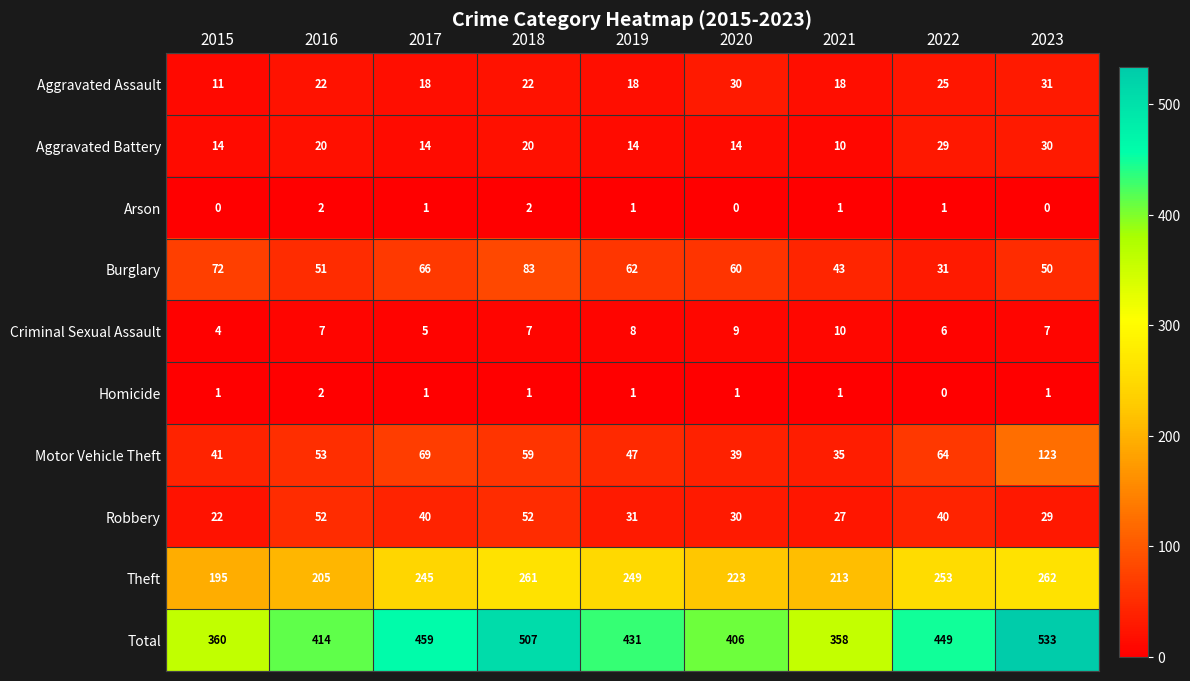

What value does the Aggravated Battery series have at 2015, to the nearest 10?

10